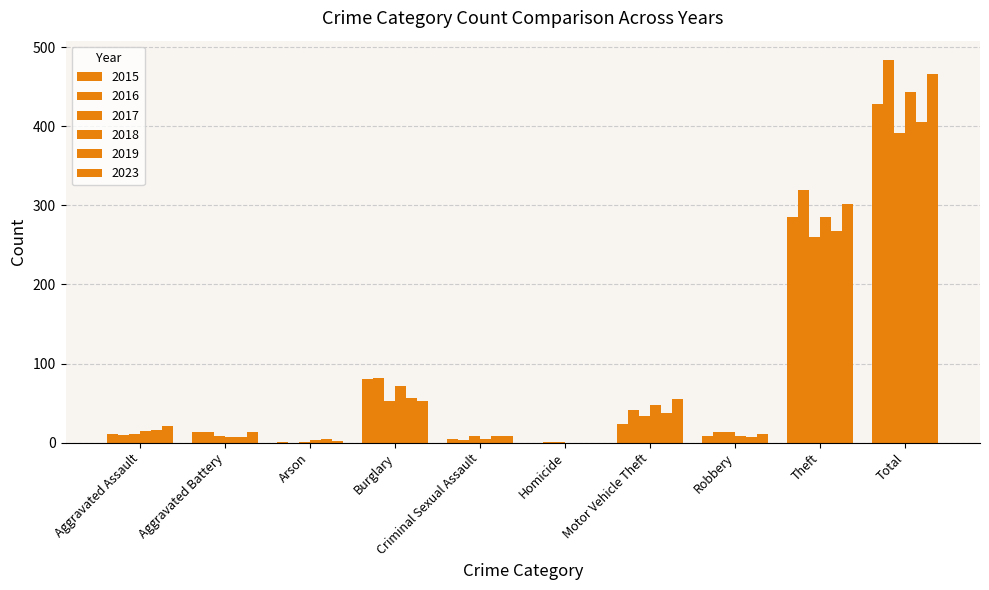

How many categories are shown in the chart?

10